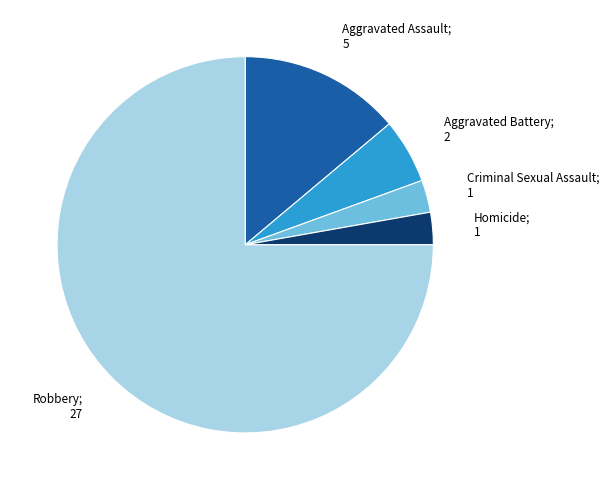

Is there a majority slice in this chart?

Yes